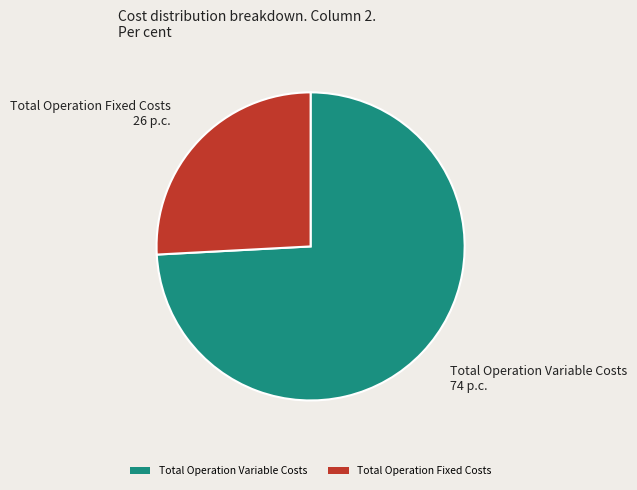

Rank the categories by value from lowest to highest.

Total Operation Fixed Costs, Total Operation Variable Costs